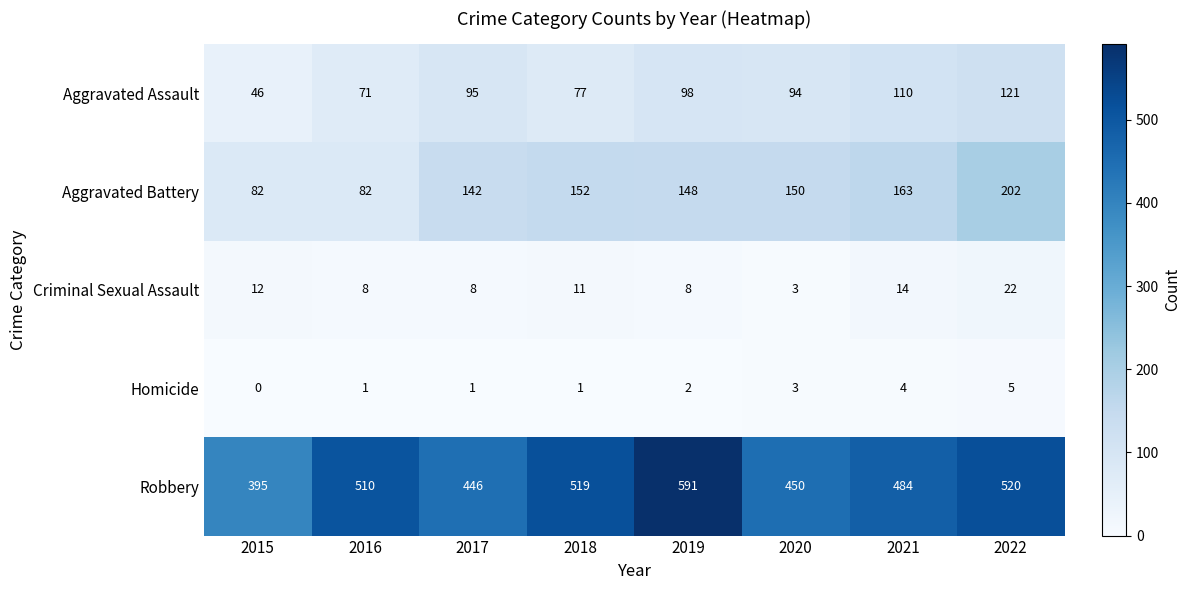

At which category is the sum across all series the highest?

2022